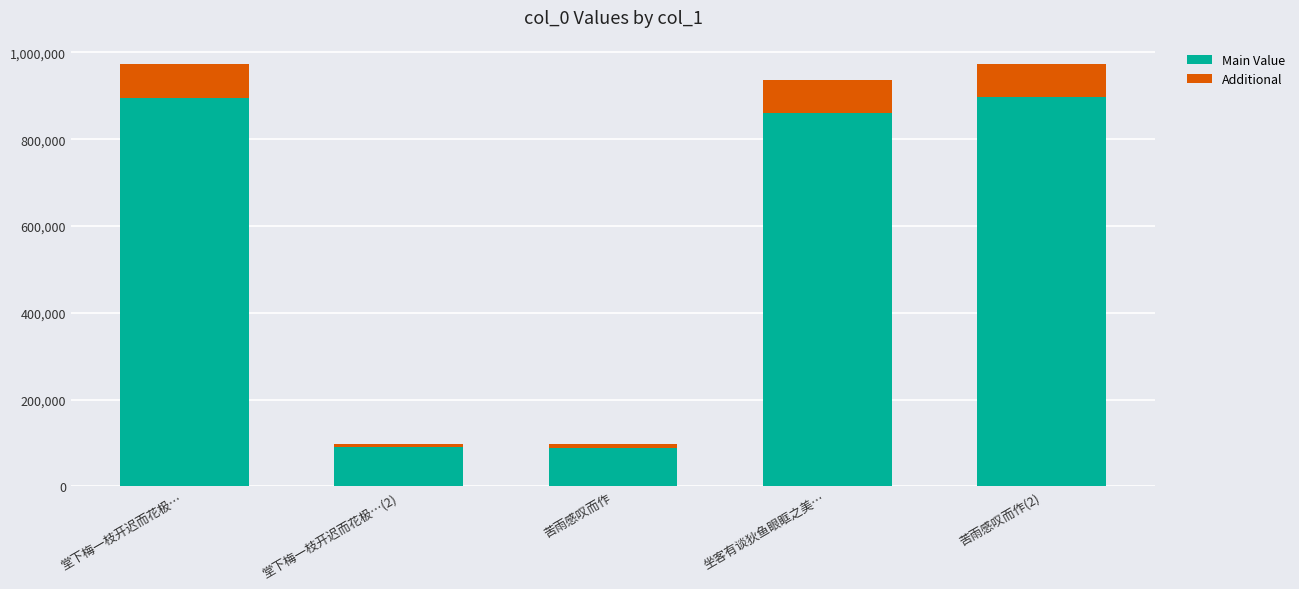

What is the sum of all Main Value values?

2831512.5